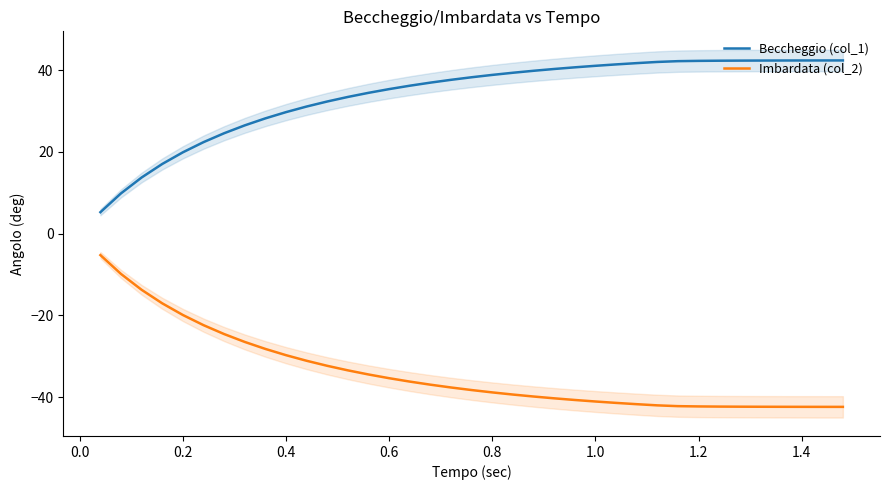

True or false: Beccheggio (col_1) and Imbardata (col_2) cross at least once.

False